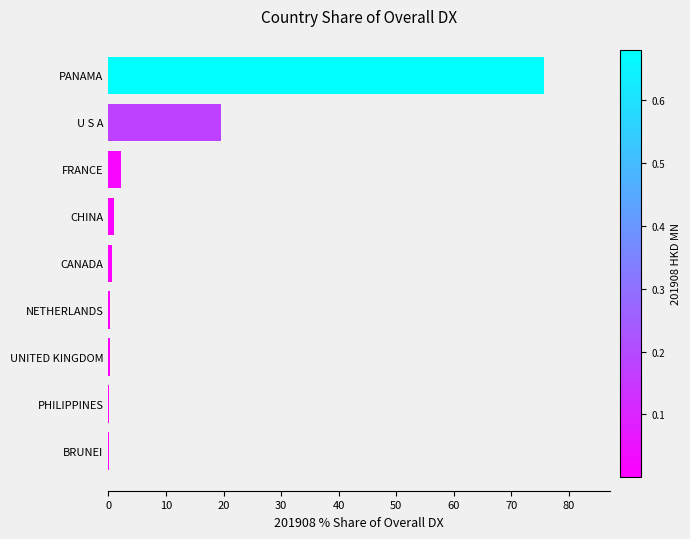

At which label is the value closest to 37?

U S A